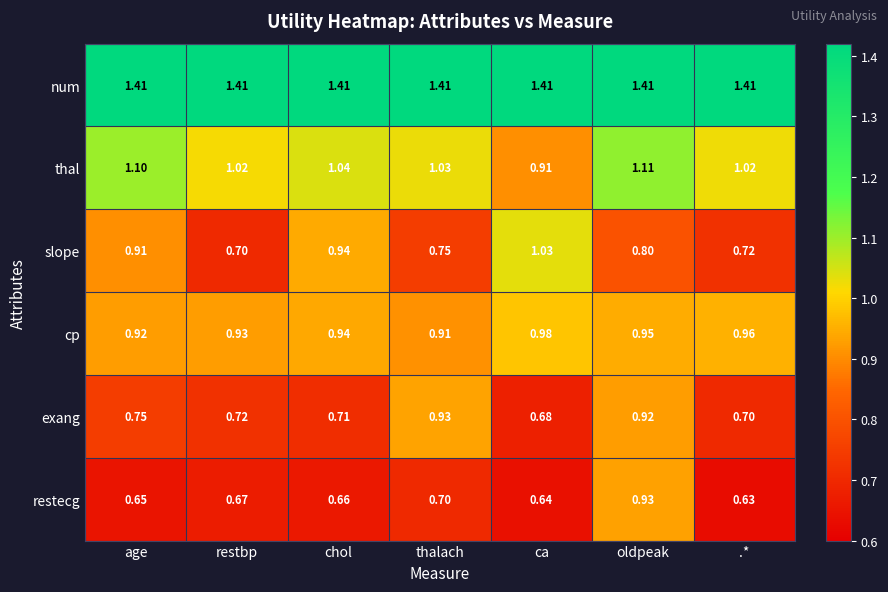

At which category is the sum across all series the highest?

oldpeak